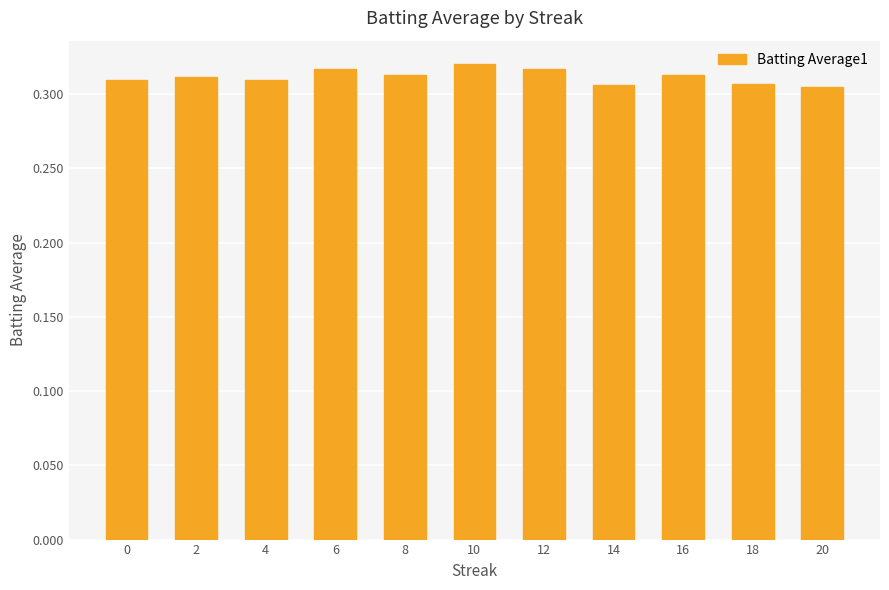

Is it true that the value at 14 is 0.1?

False